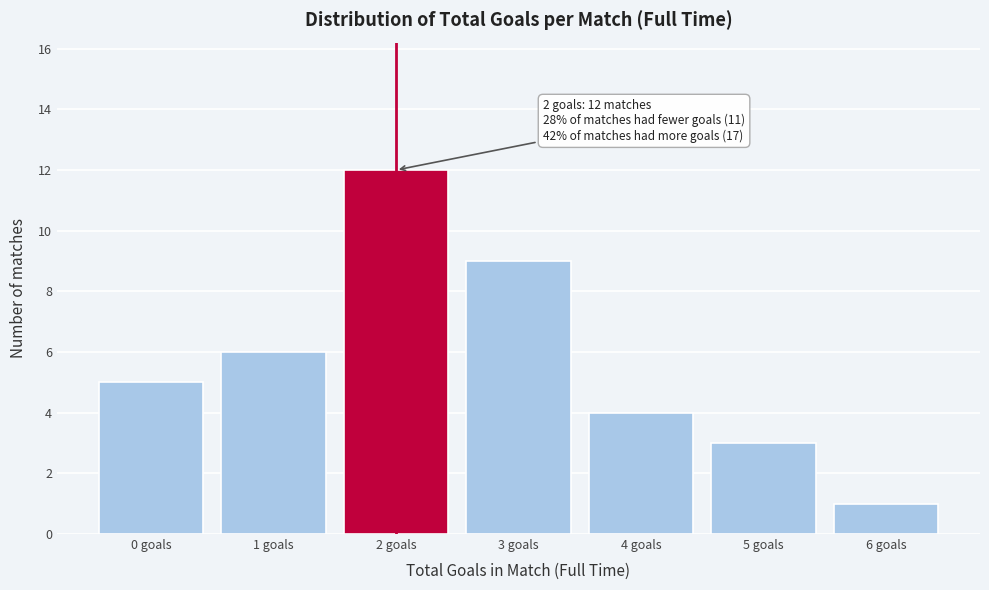

Reading left to right, what are all the values shown in this chart?

0 goals=5	1 goals=6	2 goals=12	3 goals=9	4 goals=4	5 goals=3	6 goals=1